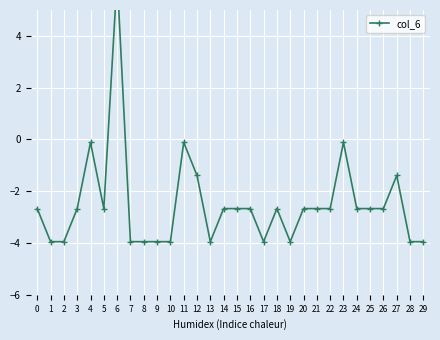

Rank the categories by value from lowest to highest.

1, 2, 7, 8, 9, 10, 13, 17, 19, 28, 29, 0, 3, 5, 14, 15, 16, 18, 20, 21, 22, 24, 25, 26, 12, 27, 4, 11, 23, 6